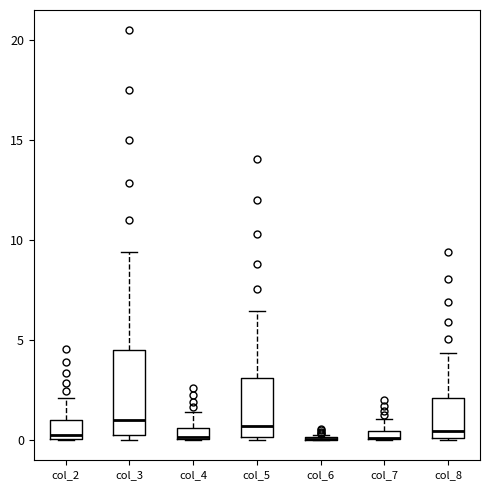

Which box is the tallest, from its lower edge to its upper edge?

col_3